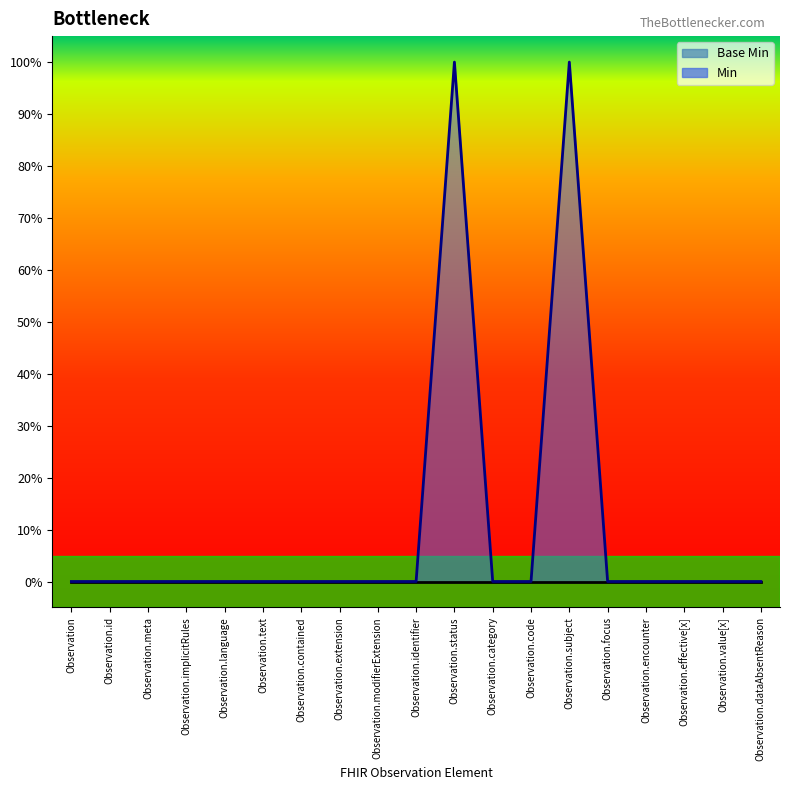

What is the sum of all Min values?

2